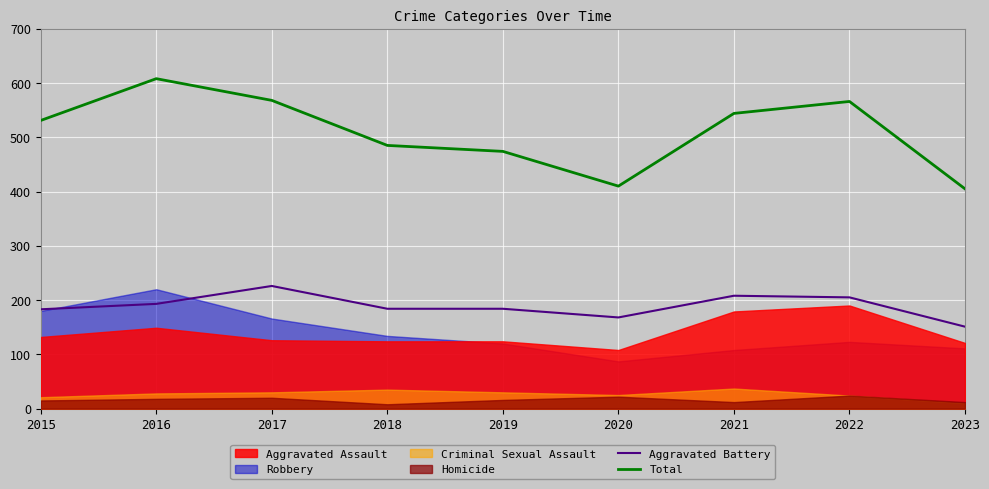

Which series has the largest range (max minus min)?

Total